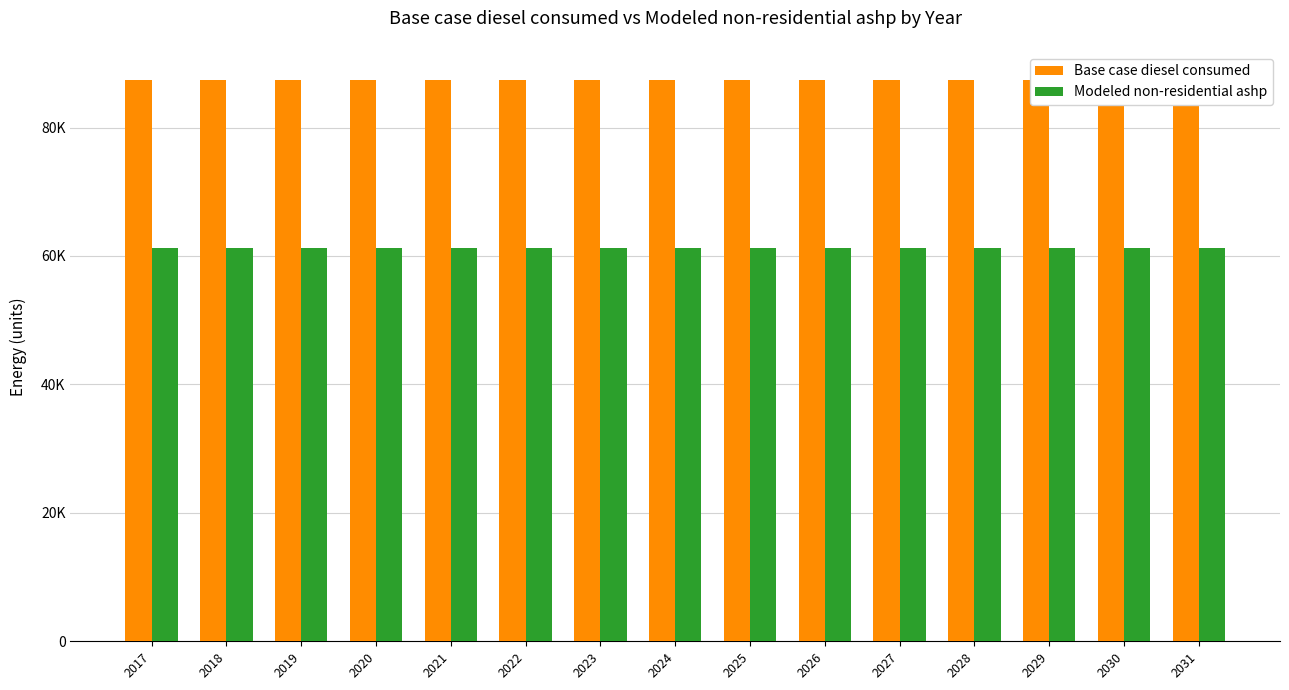

Reading left to right, what are all the values shown in this chart?

Base case diesel consumed: 87428.2	87428.2	87428.2	87428.2	87428.2	87428.2	87428.2	87428.2	87428.2	87428.2	87428.2	87428.2	87428.2	87428.2	87428.2
Modeled non-residential ashp: 61199.8	61199.8	61199.8	61199.8	61199.8	61199.8	61199.8	61199.8	61199.8	61199.8	61199.8	61199.8	61199.8	61199.8	61199.8